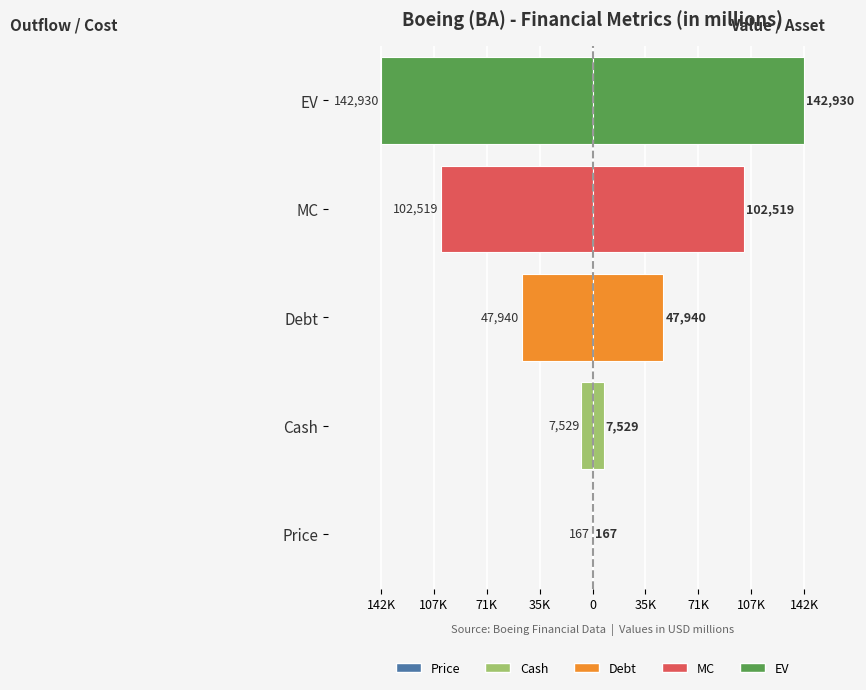

Between MC and Cash, which is larger?

Cash